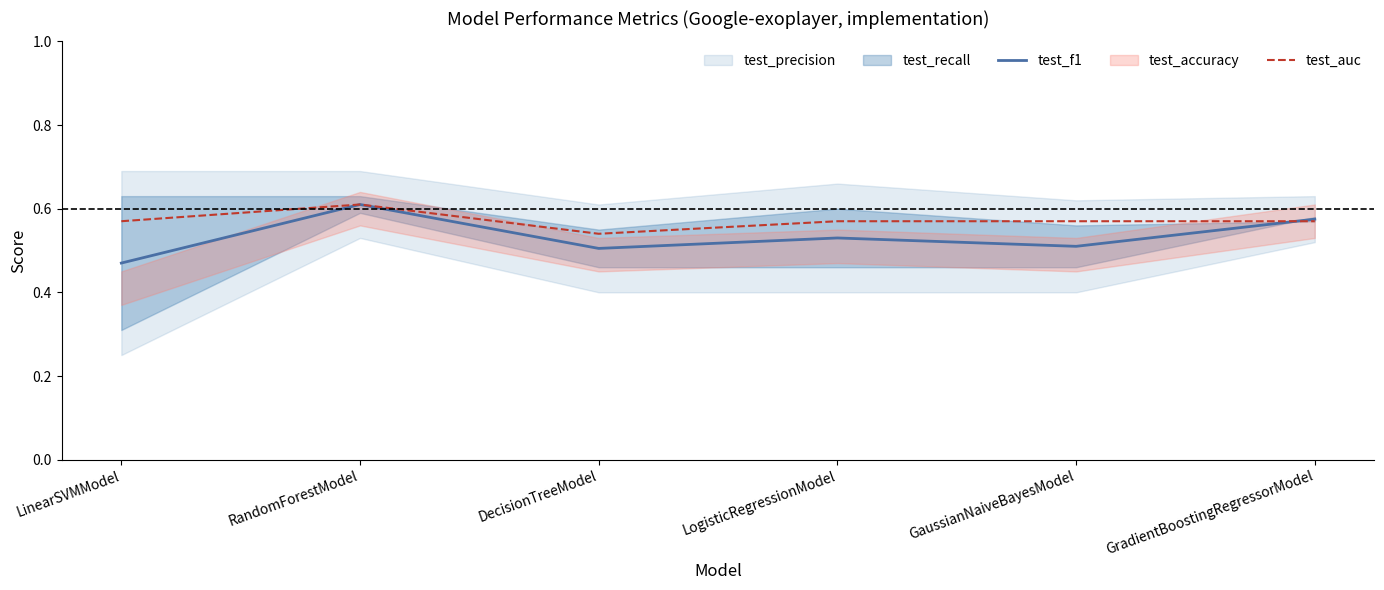

At which category is the sum across all series the highest?

RandomForestModel